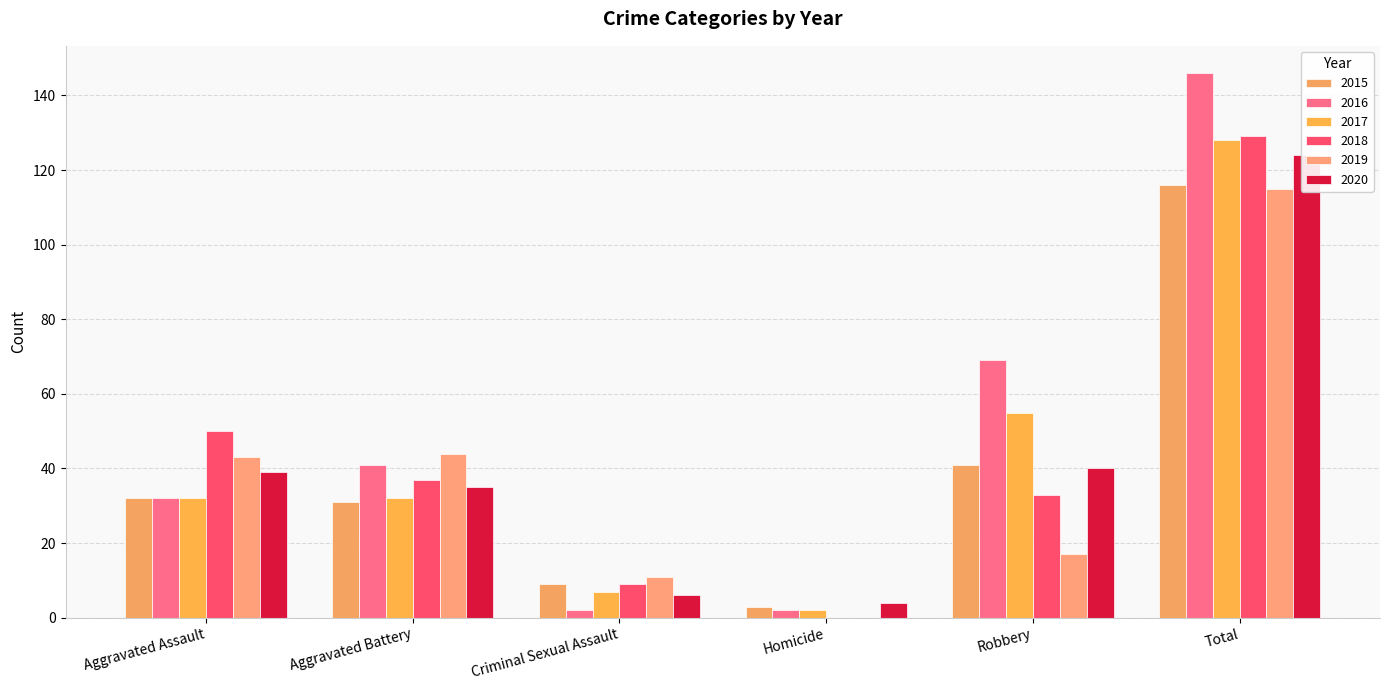

The value of 2019 at Robbery is 17. True or false?

True